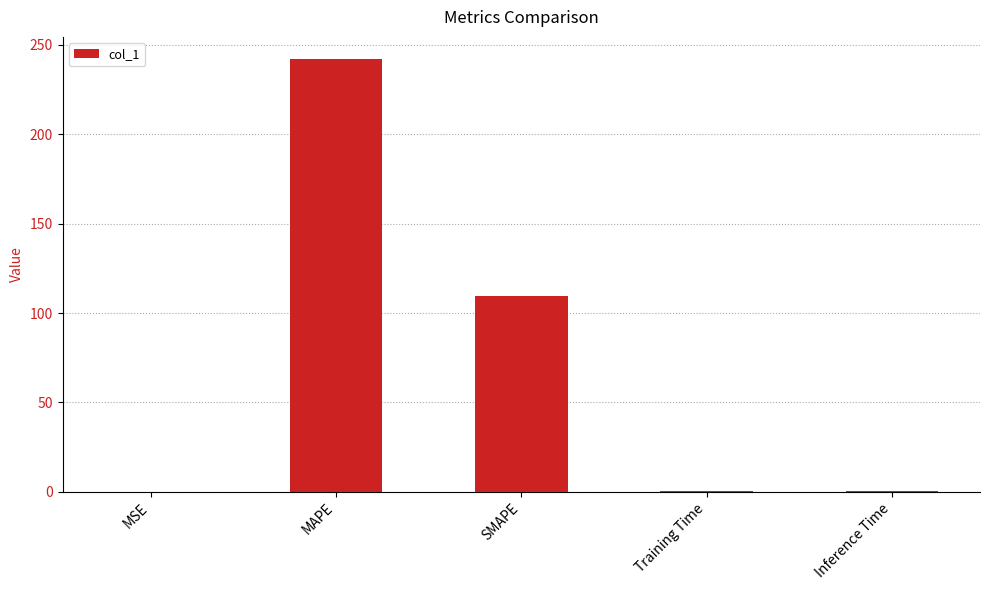

Where is the data nearest to the value 121?

SMAPE